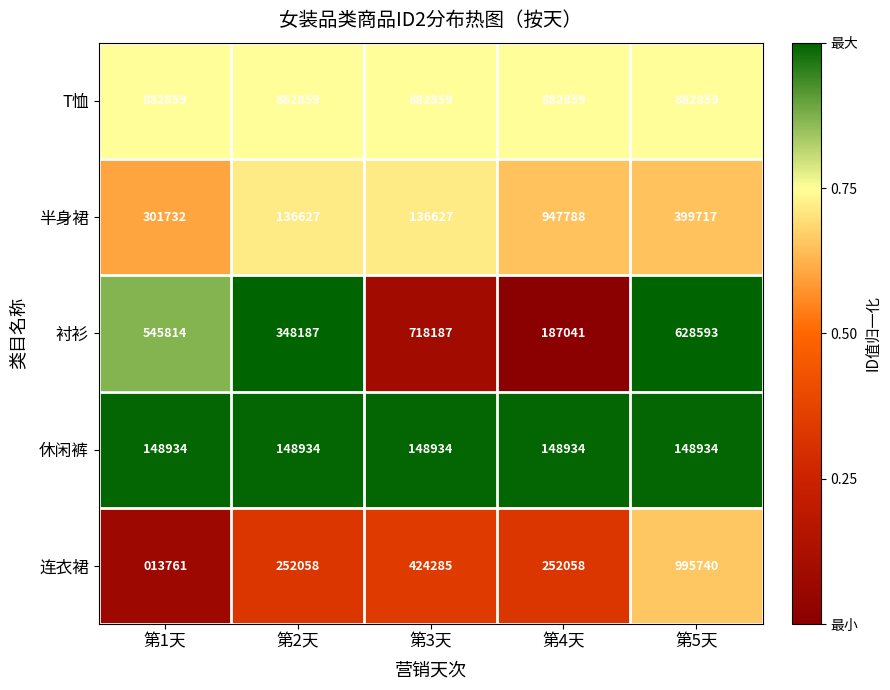

What is the approximate value of T恤 at 第3天?

882859